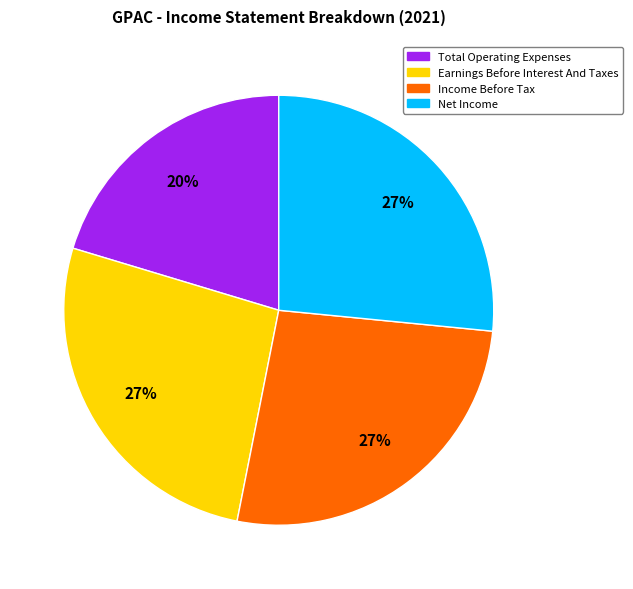

Is there a majority slice in this chart?

No